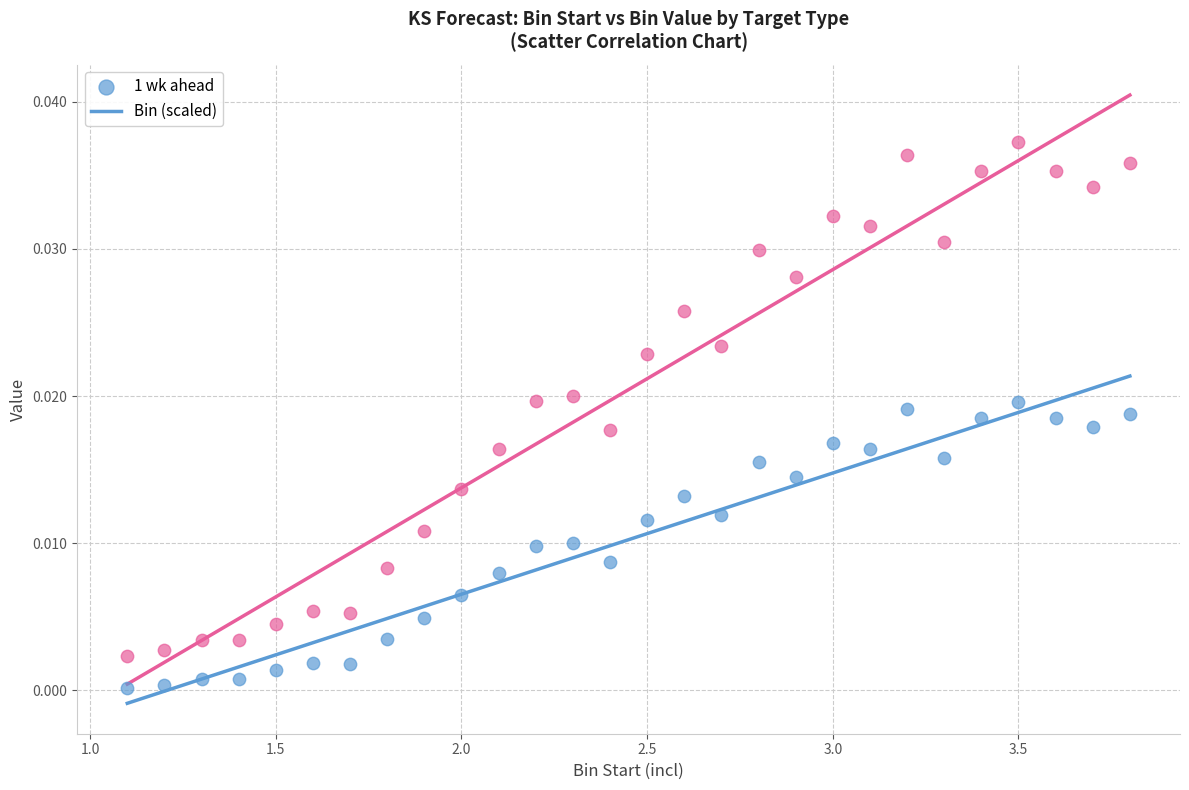

What are all the series names shown in the legend?

1 wk ahead, Bin (scaled)